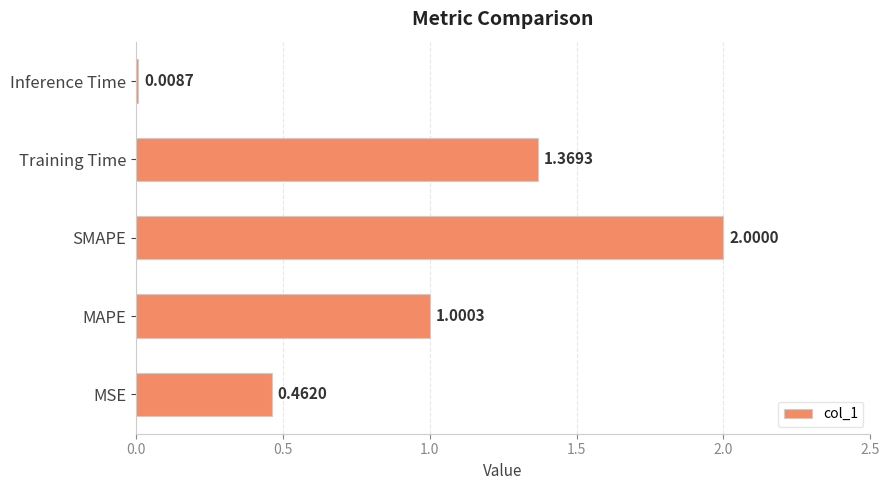

Where is the data nearest to the value 1?

MAPE